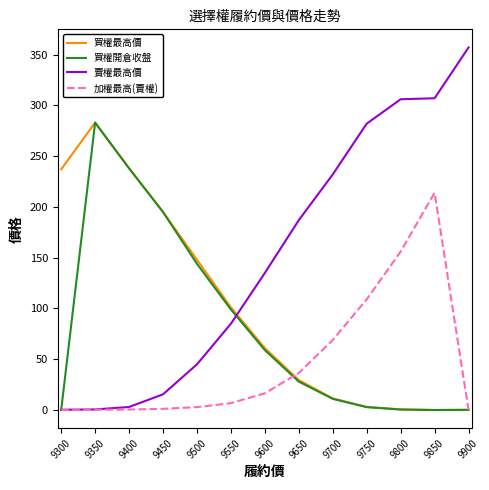

The 買權開倉收盤 series shows 0.2 at 9900. True or false?

True